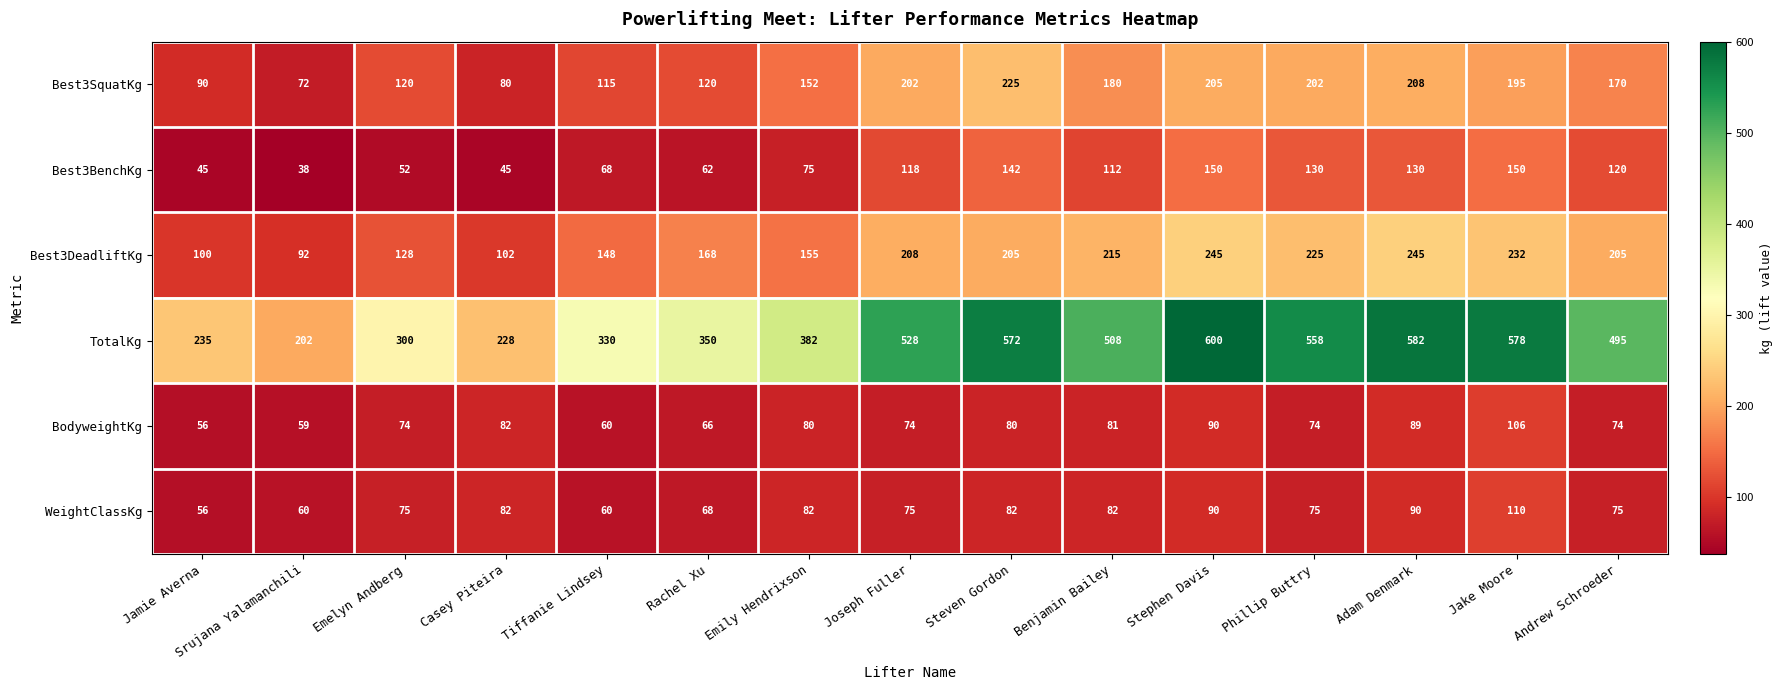

Rank the series at Joseph Fuller from lowest to highest value.

BodyweightKg, WeightClassKg, Best3BenchKg, Best3SquatKg, Best3DeadliftKg, TotalKg